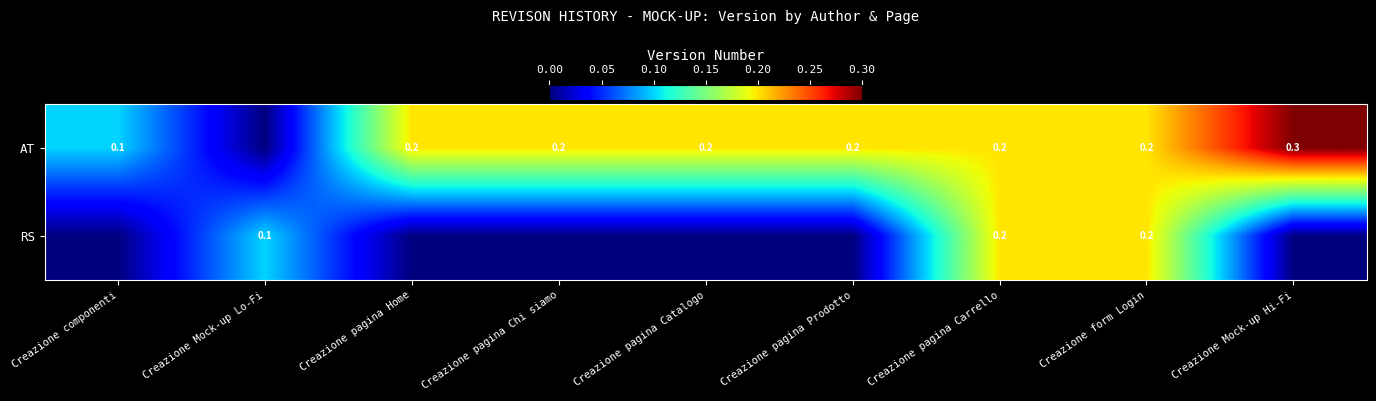

Is it true that AT equals 0.5 at Creazione Mock-up Hi-Fi?

False